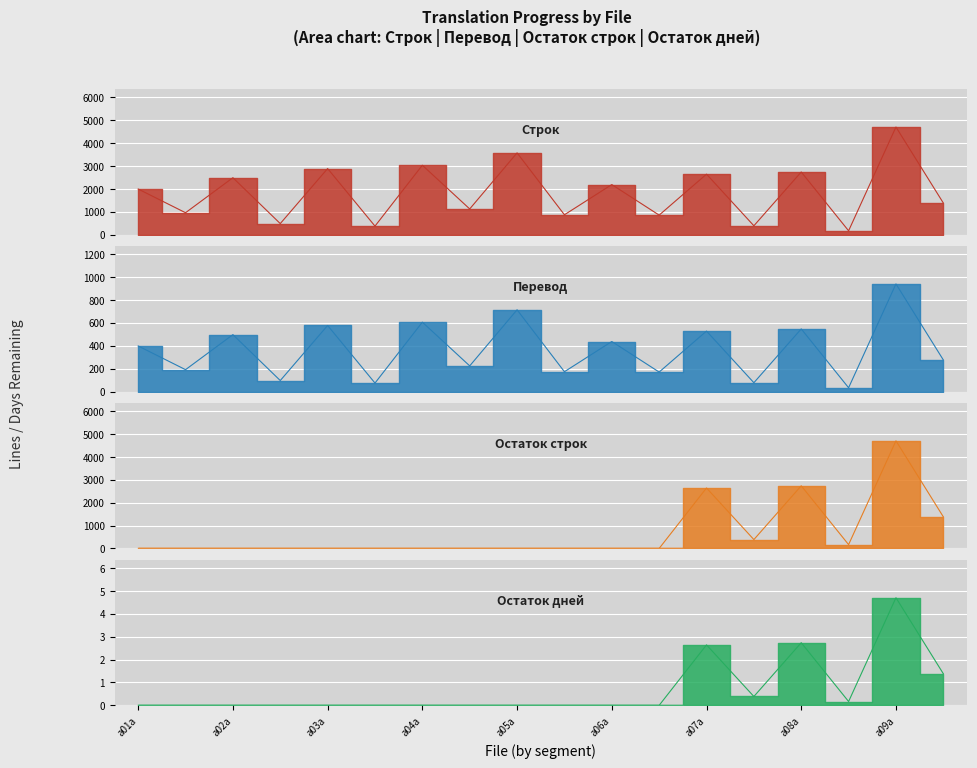

Is it true that Перевод equals 233.5 at a06b?

False